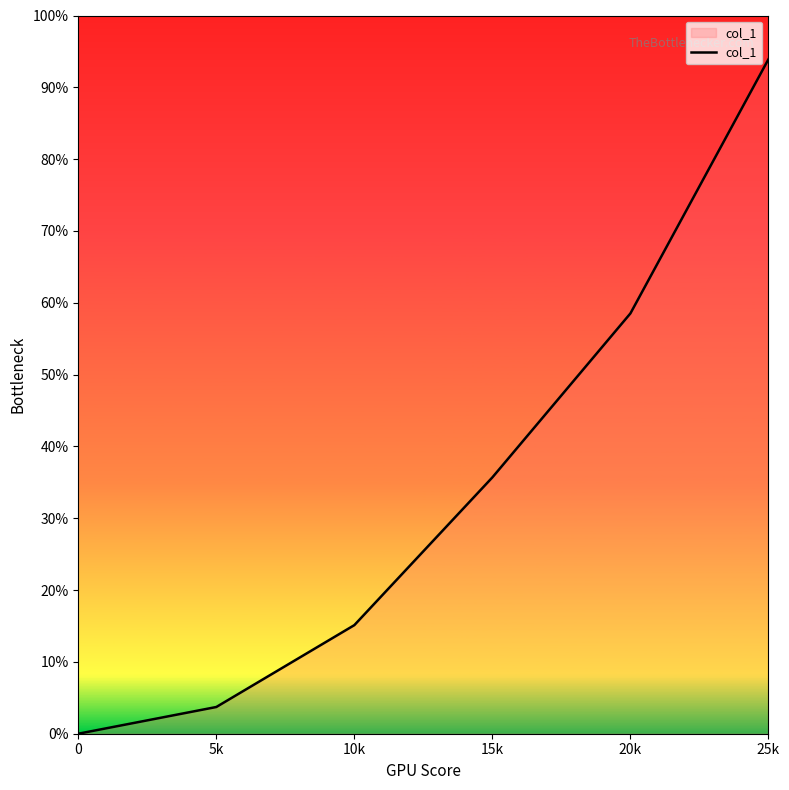

Is it true that the value at 15k is 35.7?

True